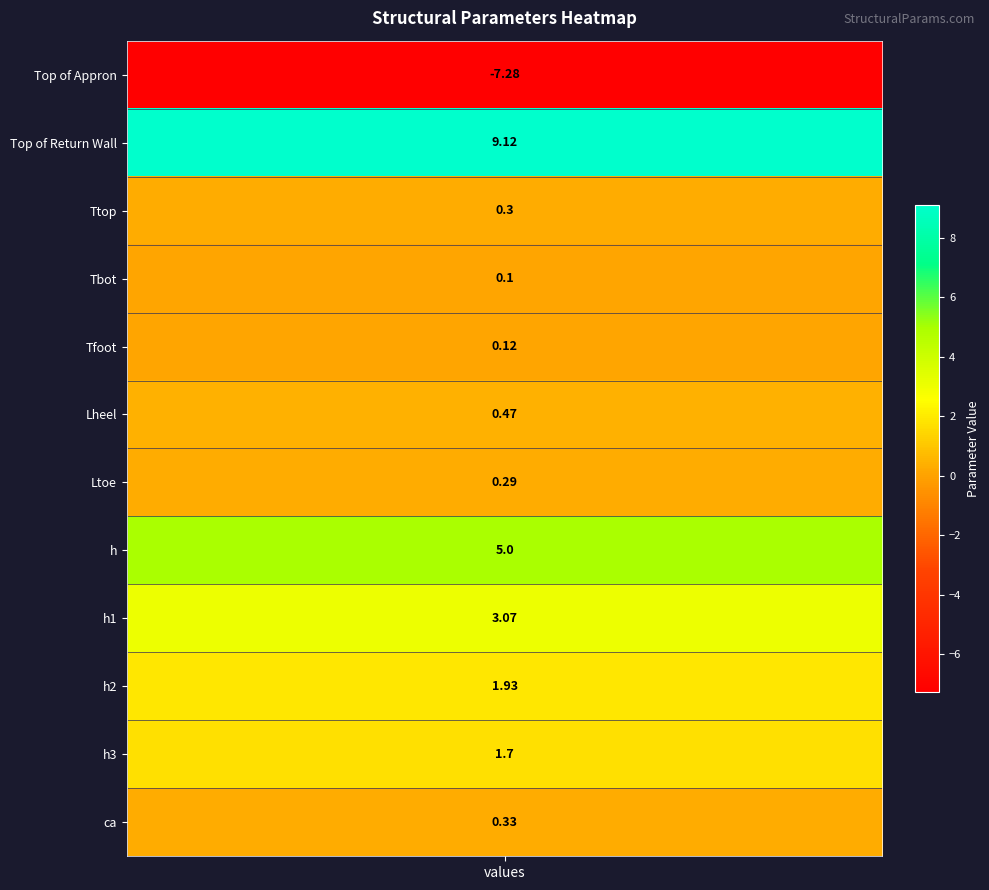

Where does the data first go above 0?

1